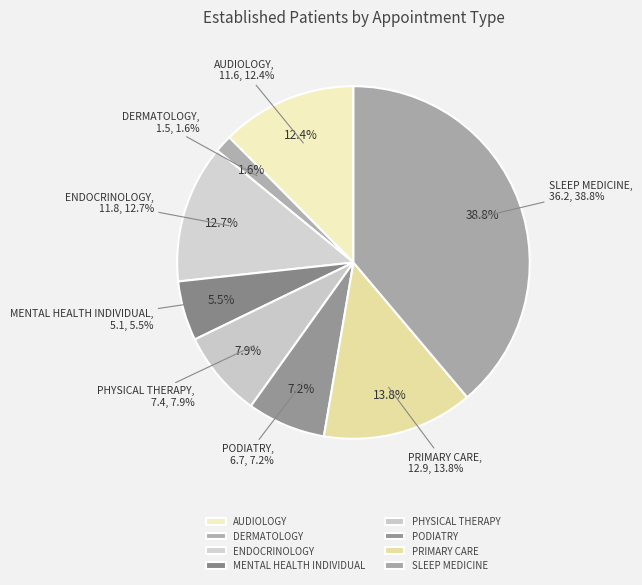

Between PODIATRY and SLEEP MEDICINE, which is larger?

SLEEP MEDICINE